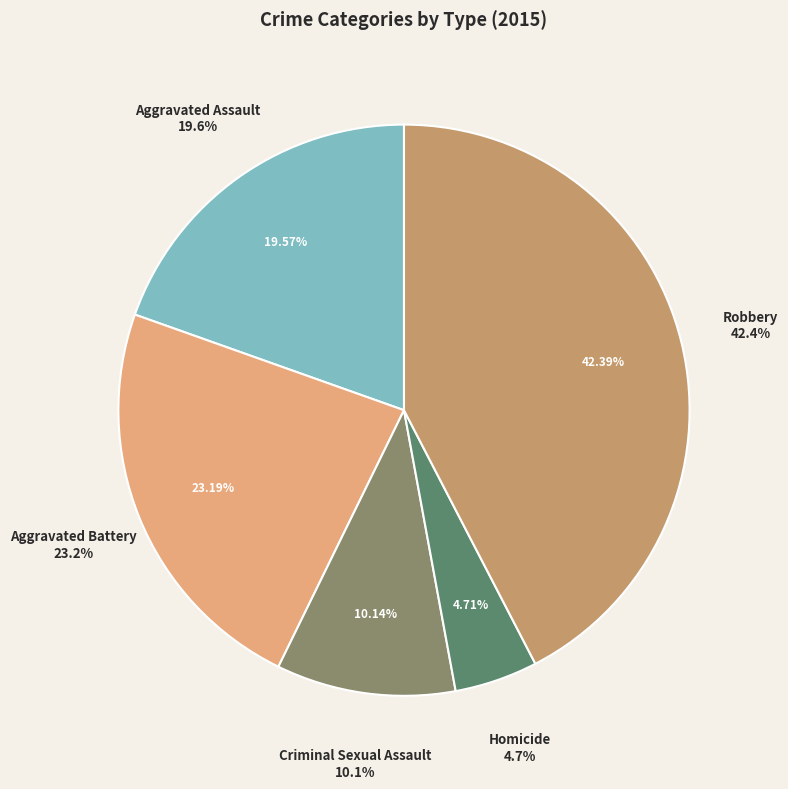

Approximately how many times larger is the value at Homicide compared to Aggravated Assault?

0.2